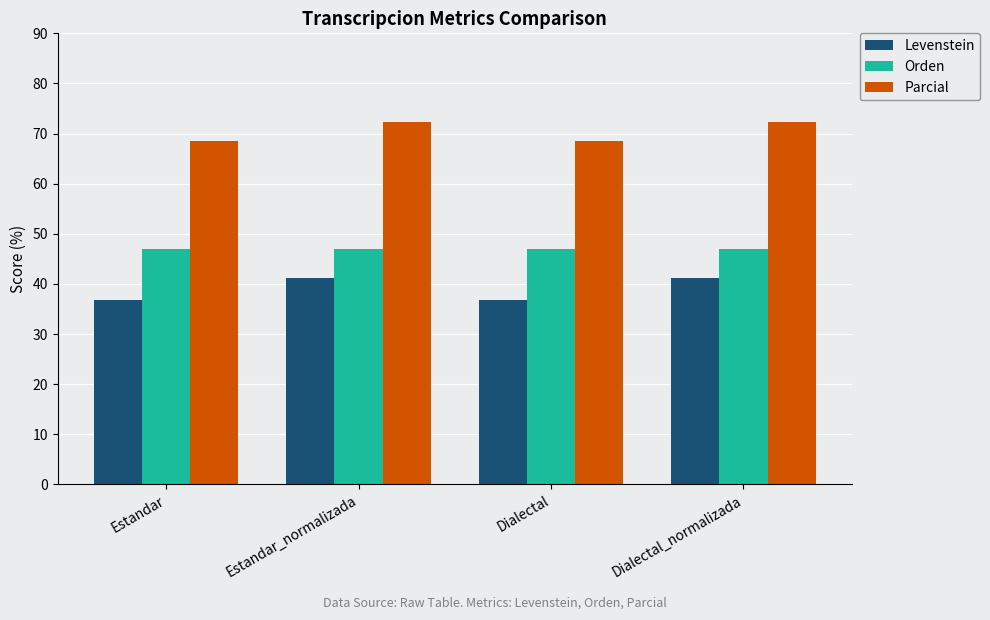

At how many categories does at least one series exceed 38?

4